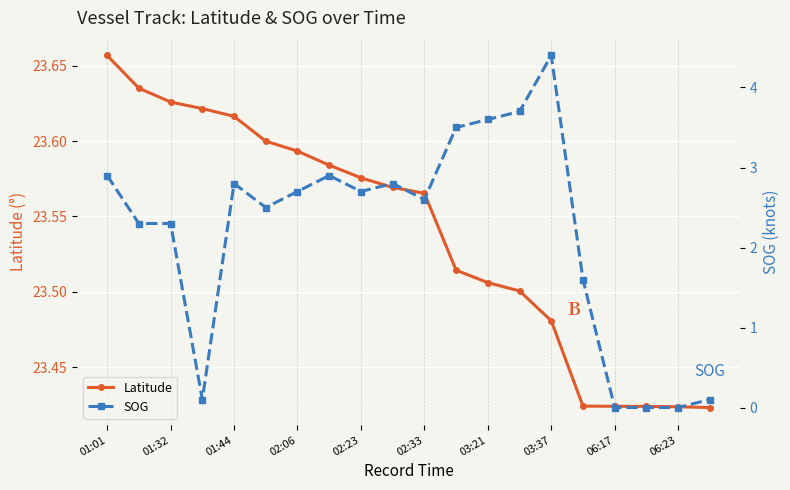

Reading right to left, what are all the values shown in this chart?

Latitude: 23.4	23.4	23.4	23.4	23.4	23.5	23.5	23.5	23.5	23.6	23.6	23.6	23.6	23.6	23.6	23.6	23.6	23.6	23.6	23.7
SOG: 0.1	0.0	0.0	0.0	1.6	4.4	3.7	3.6	3.5	2.6	2.8	2.7	2.9	2.7	2.5	2.8	0.1	2.3	2.3	2.9